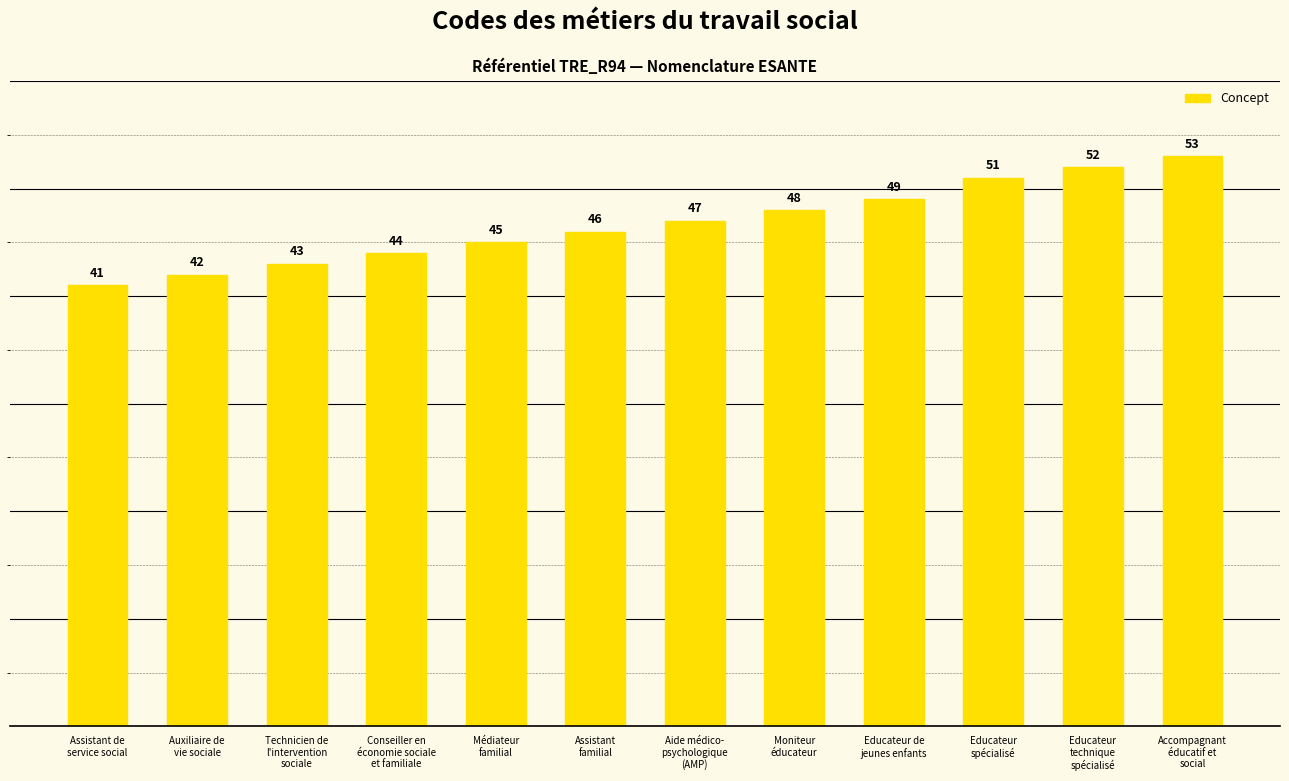

What is the average value?

47